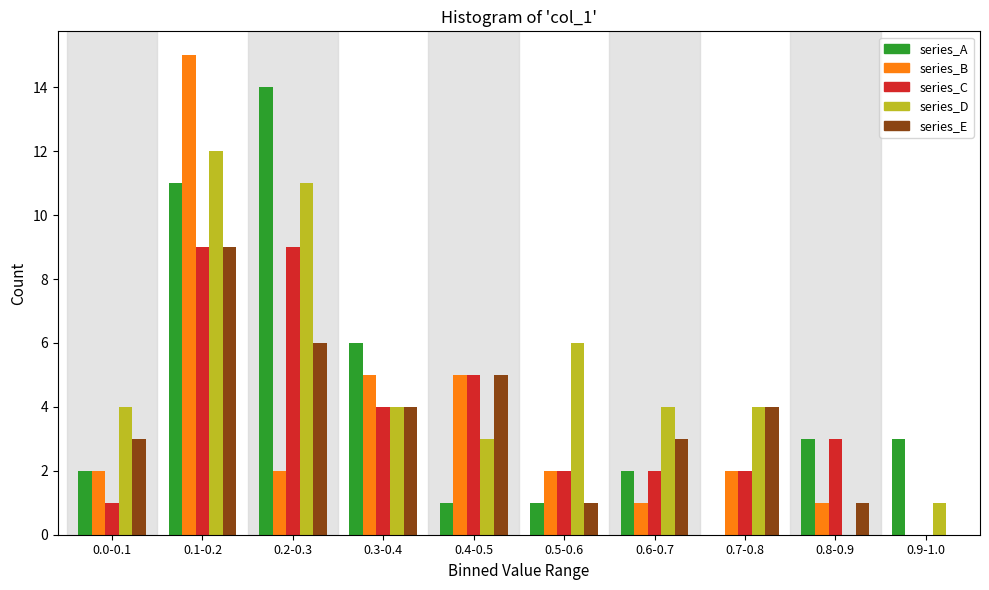

The value of series_E at 0.3-0.4 is 1. True or false?

False